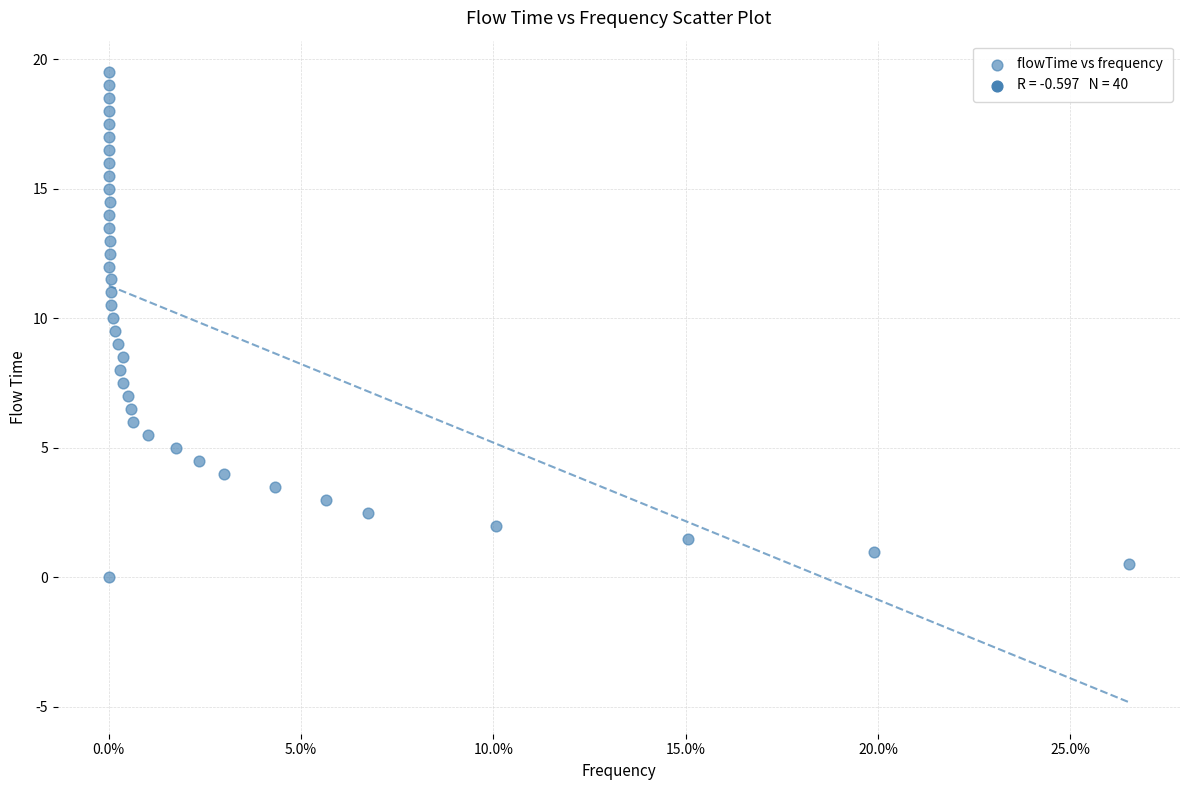

What is the range of Y values (max minus min)?

19.5